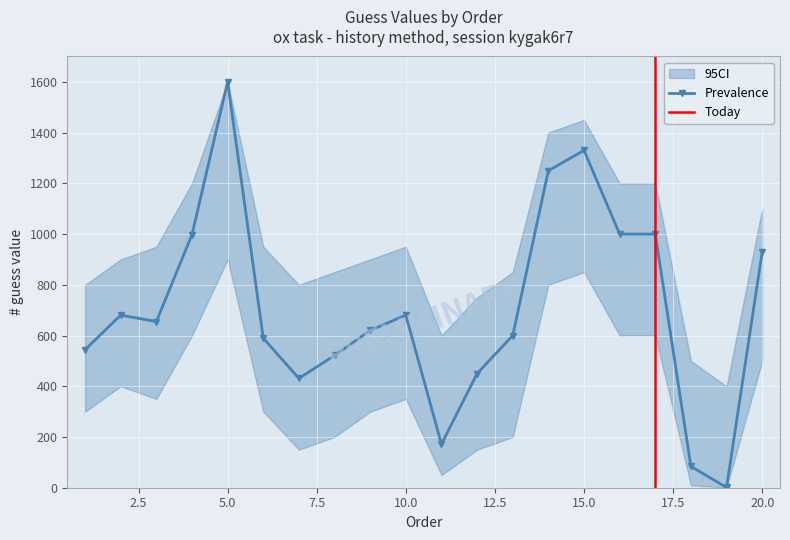

Reading left to right, what are all the values shown in this chart?

guess: 1=544.3	2=680.4	3=655.0	4=997.9	5=1600.0	6=589.7	7=430.9	8=521.6	9=620.0	10=680.4	11=171.9	12=450.0	13=600.0	14=1249.6	15=1329.9	16=1000.0	17=1000.0	18=84.0	19=1.0	20=929.9
ci_upper: 1=800.0	2=900.0	3=950.0	4=1200.0	5=1600.0	6=950.0	7=800.0	8=850.0	9=900.0	10=950.0	11=600.0	12=750.0	13=850.0	14=1400.0	15=1450.0	16=1200.0	17=1200.0	18=500.0	19=400.0	20=1100.0
ci_lower: 1=300.0	2=400.0	3=350.0	4=600.0	5=900.0	6=300.0	7=150.0	8=200.0	9=300.0	10=350.0	11=50.0	12=150.0	13=200.0	14=800.0	15=850.0	16=600.0	17=600.0	18=10.0	19=0.5	20=500.0